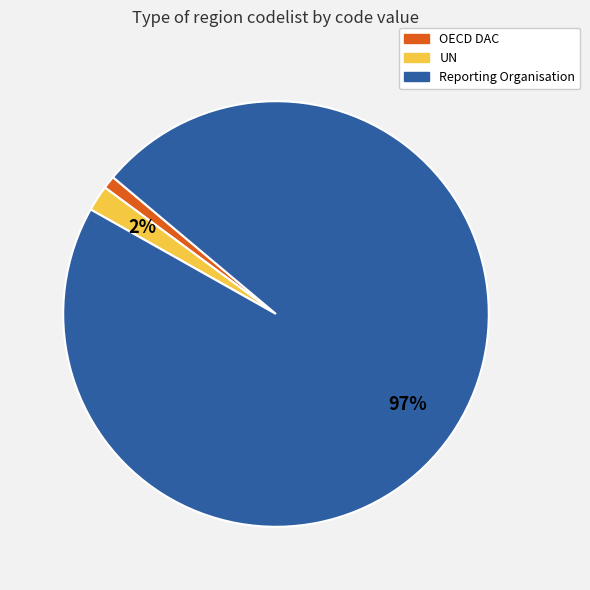

True or false: Reporting Organisation accounts for 90% of the total.

False